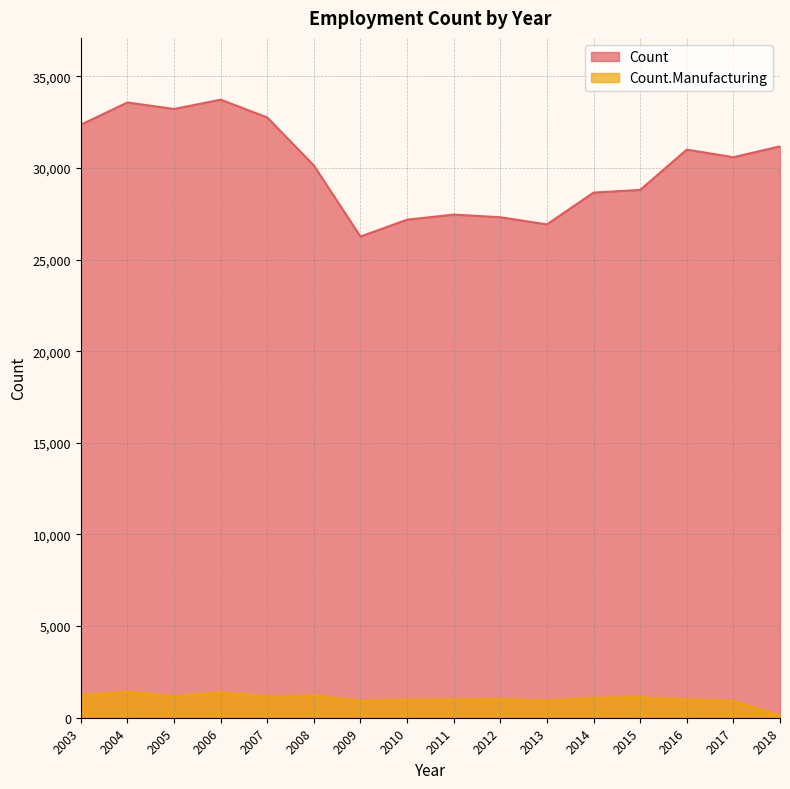

What is the difference between the maximum and second lowest values in the Count series?

6804